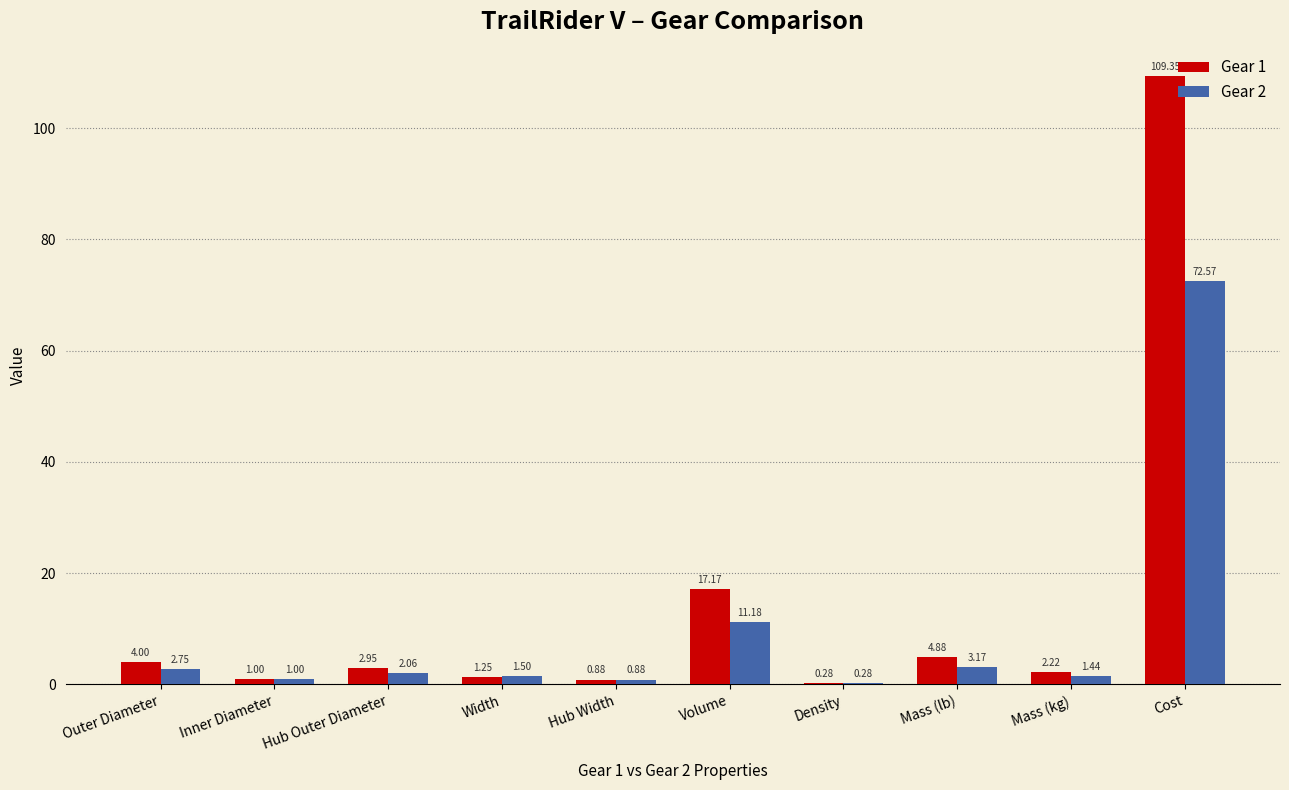

Which series changed the most between Outer Diameter and Width?

Gear 1